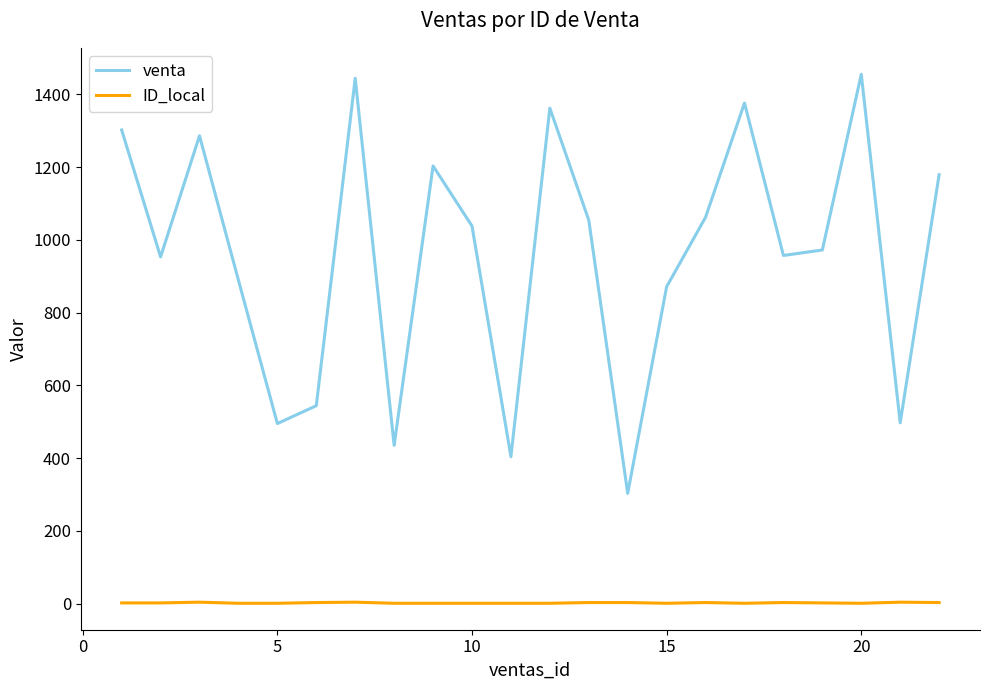

Which series has the largest range (max minus min)?

venta